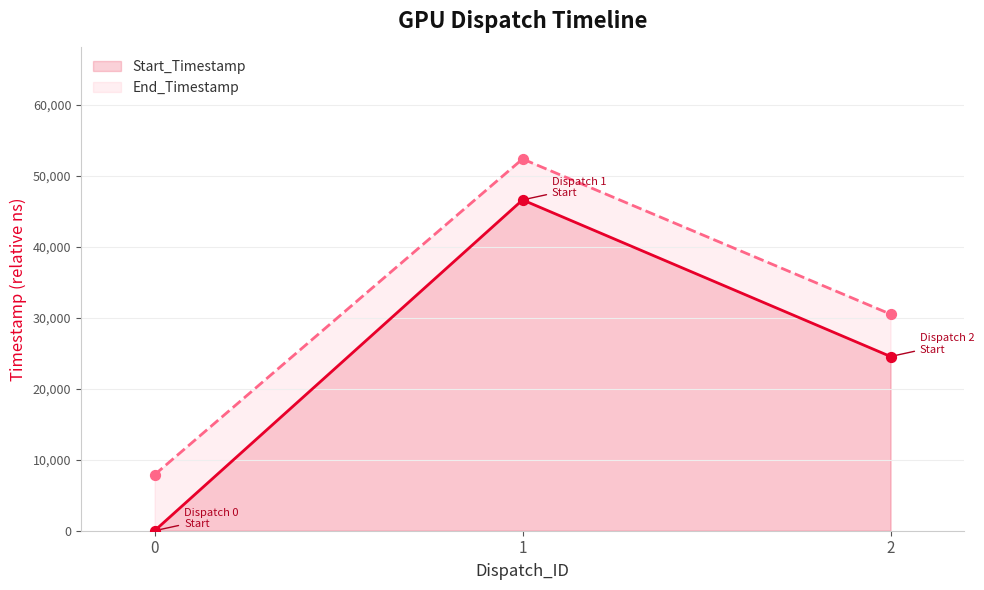

Is the value of Start_Timestamp at 2 greater than the value of End_Timestamp at 1?

No